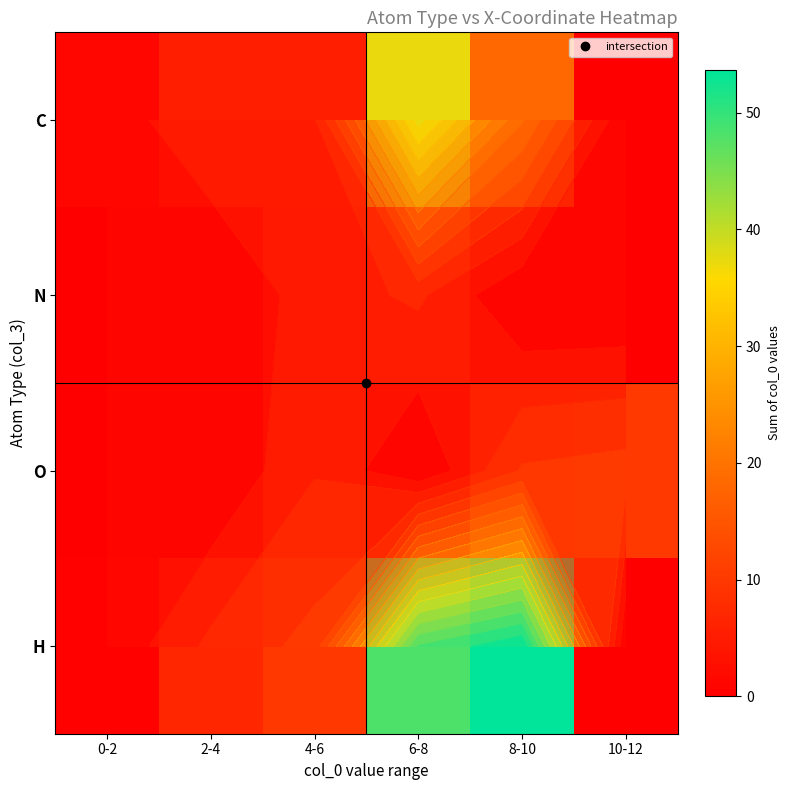

Is the value of C at 8-10 greater than the value of O at 2-4?

Yes